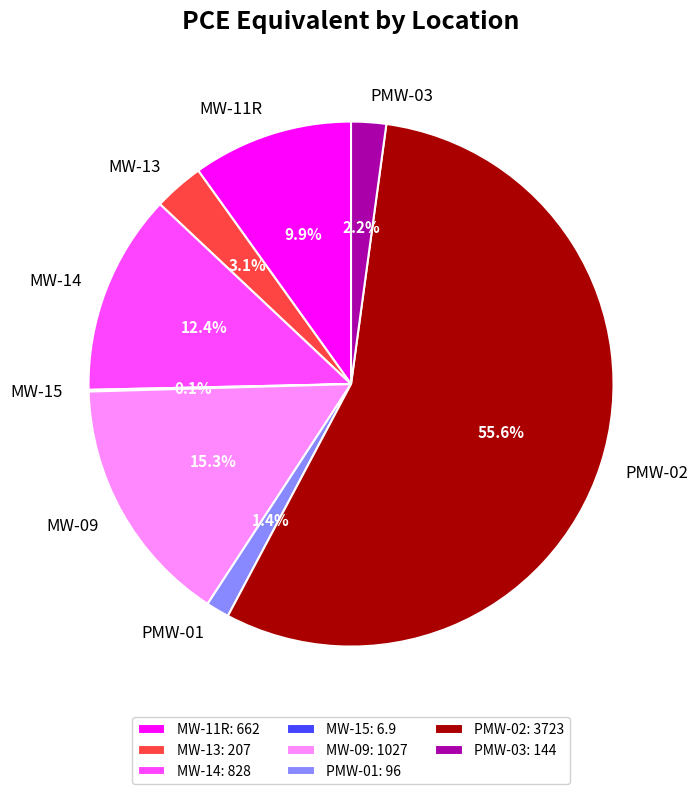

What is the total percentage of MW-09 and MW-11R?

25.2%